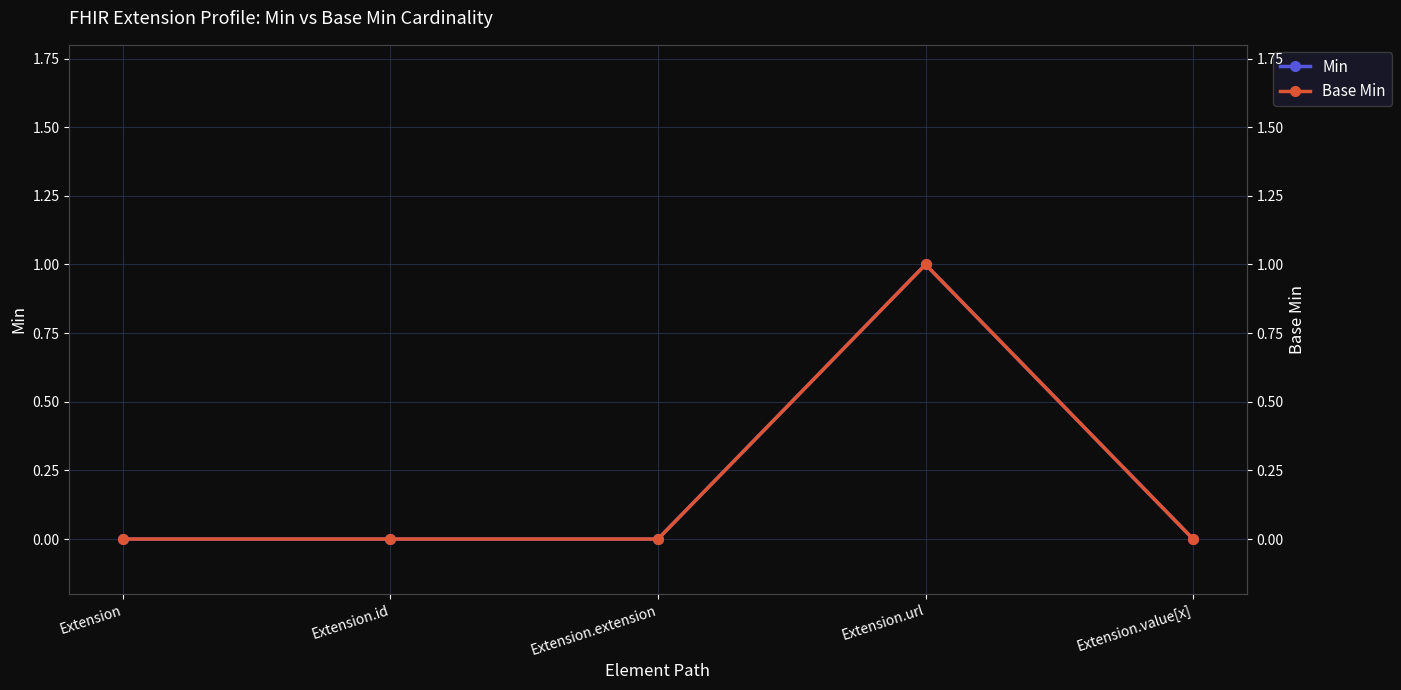

Is it true that Base Min equals 0 at Extension.value[x]?

True